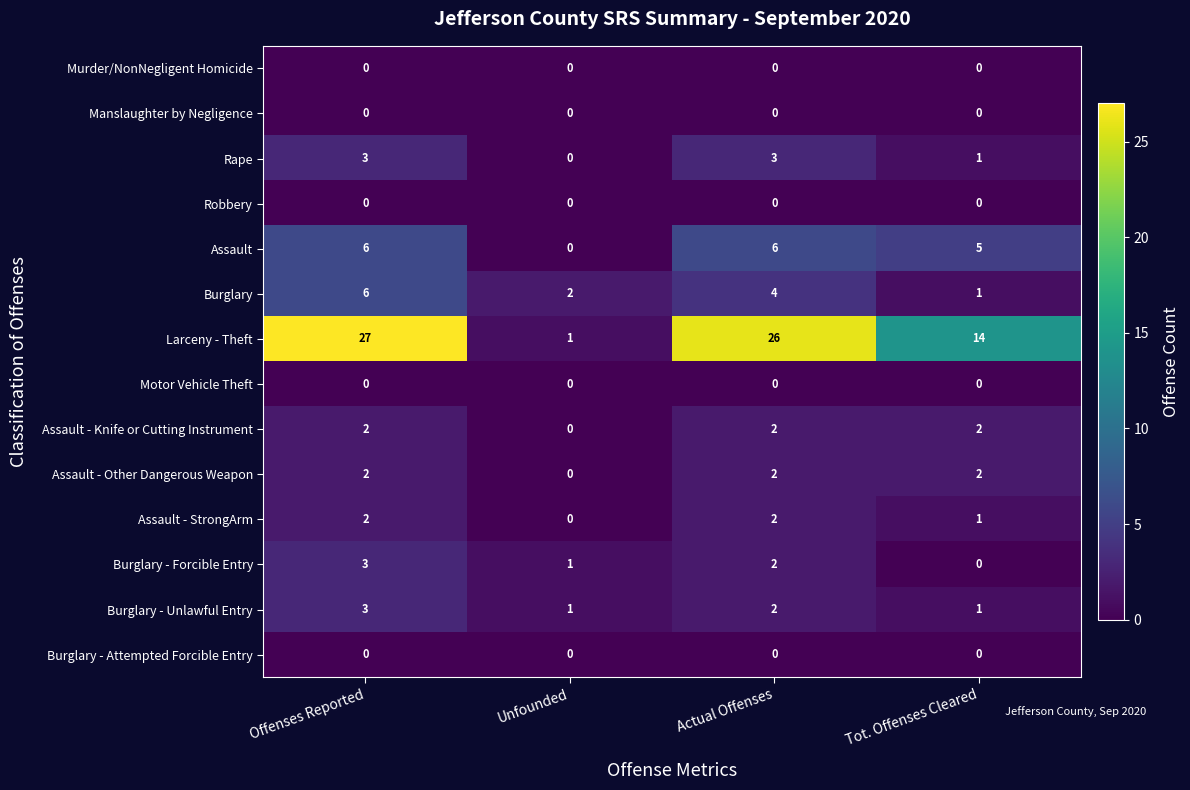

How many Assault - StrongArm values are between 1 and 2?

3